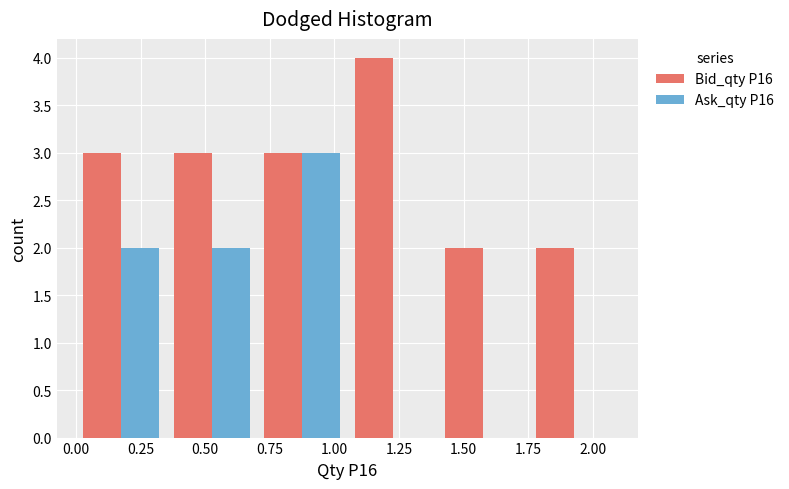

In the Bid_qty P16 series, which range on the x-axis has the tallest bar?

1.05 to 1.40